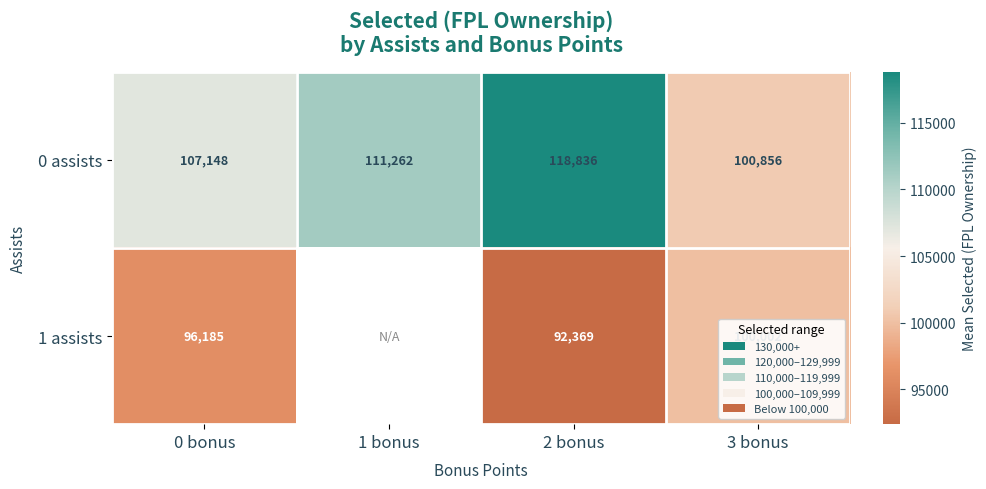

What is the minimum value shown in the chart?

92369.0